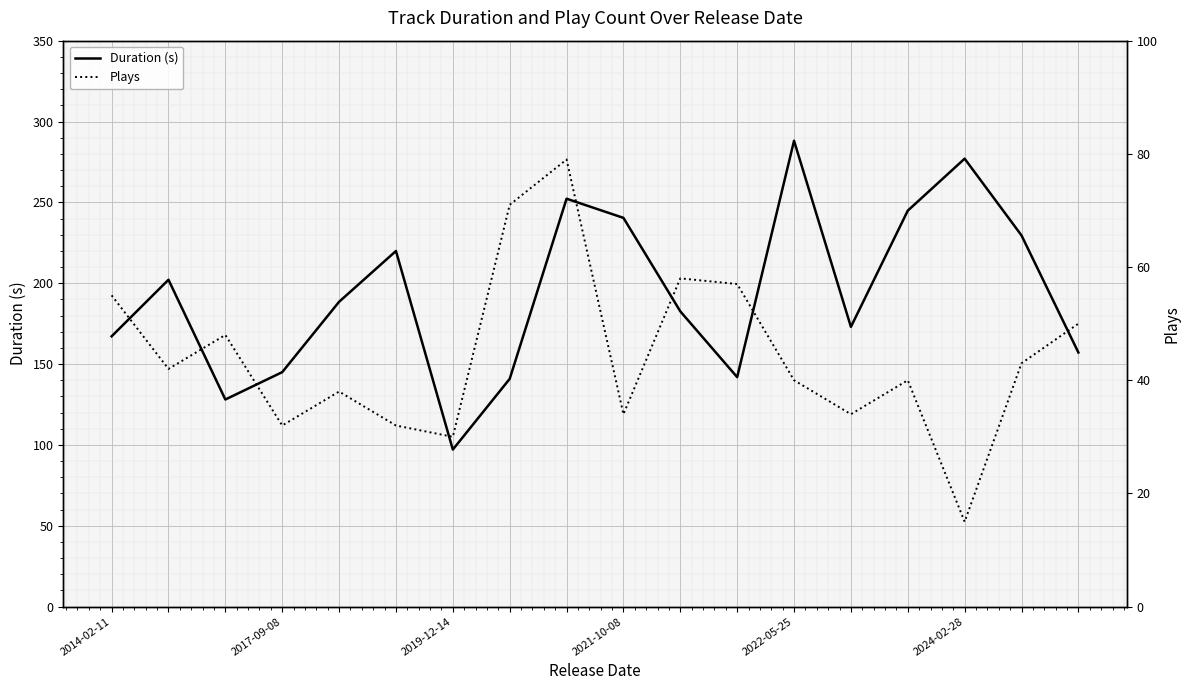

What is the lowest value of the Duration (s) series?

97.1